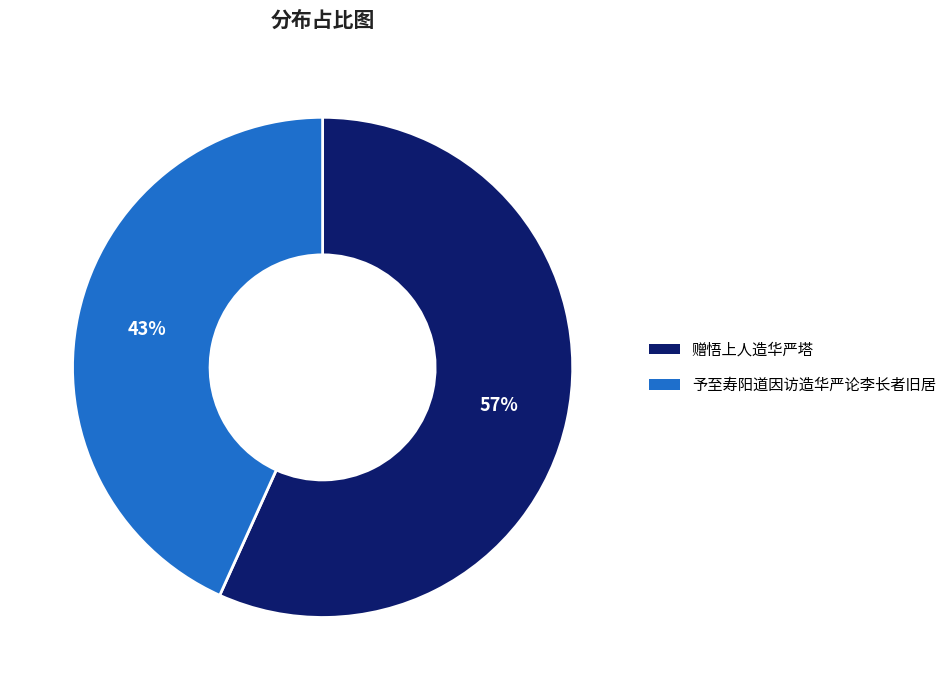

Is there any slice that represents more than half of the pie?

Yes